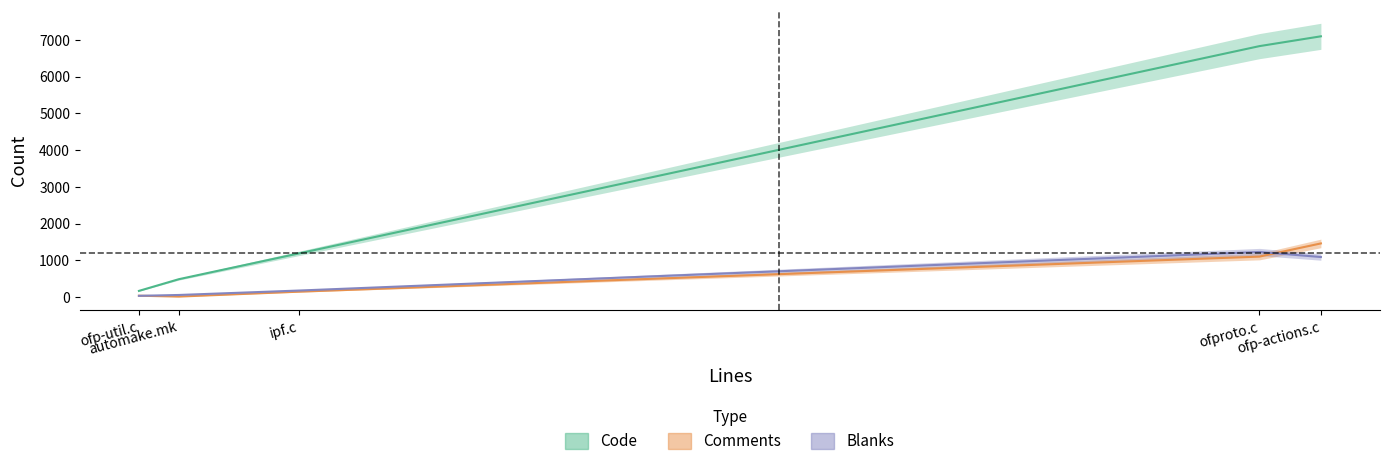

Is it true that Comments equals 89 at ipf.c?

False